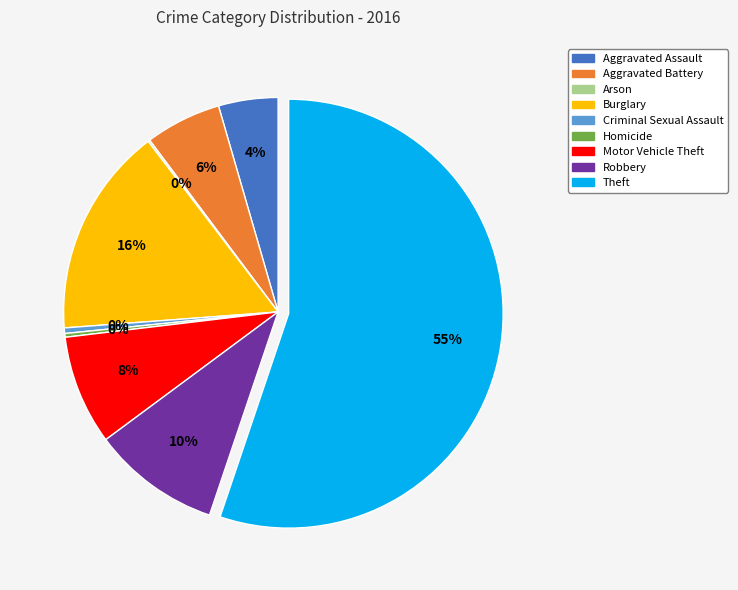

To the nearest percent, what is the average slice percentage?

11%